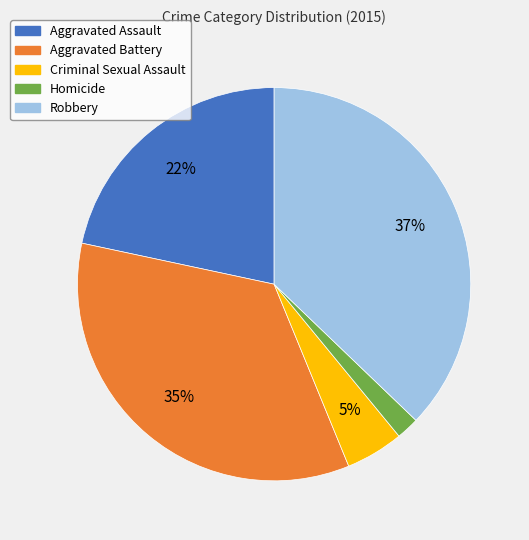

True or false: Aggravated Battery accounts for 49% of the total.

False